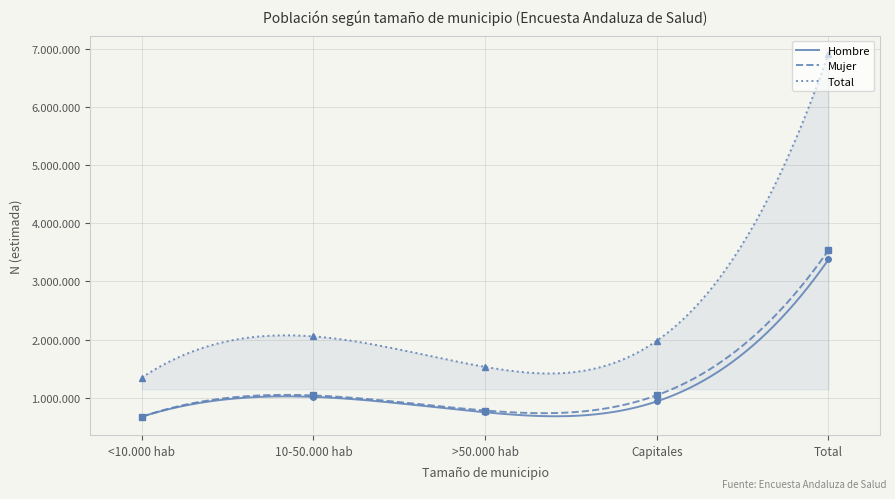

What is the difference between the highest and lowest values at Capitales?

1043779